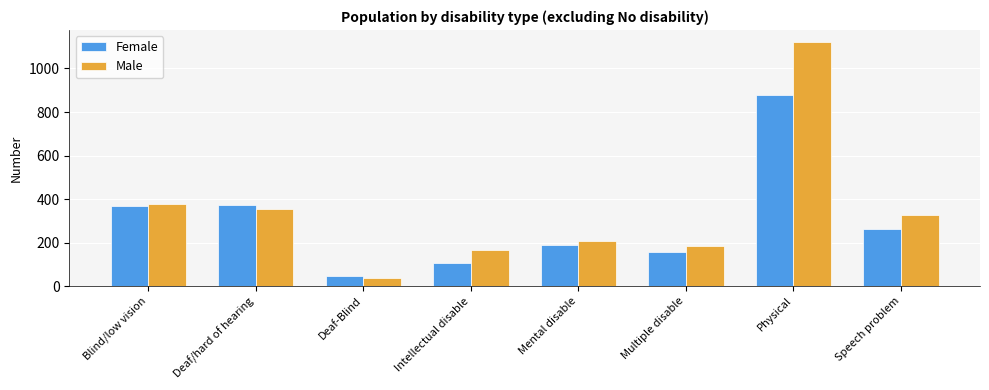

How many data points does each series have?

8